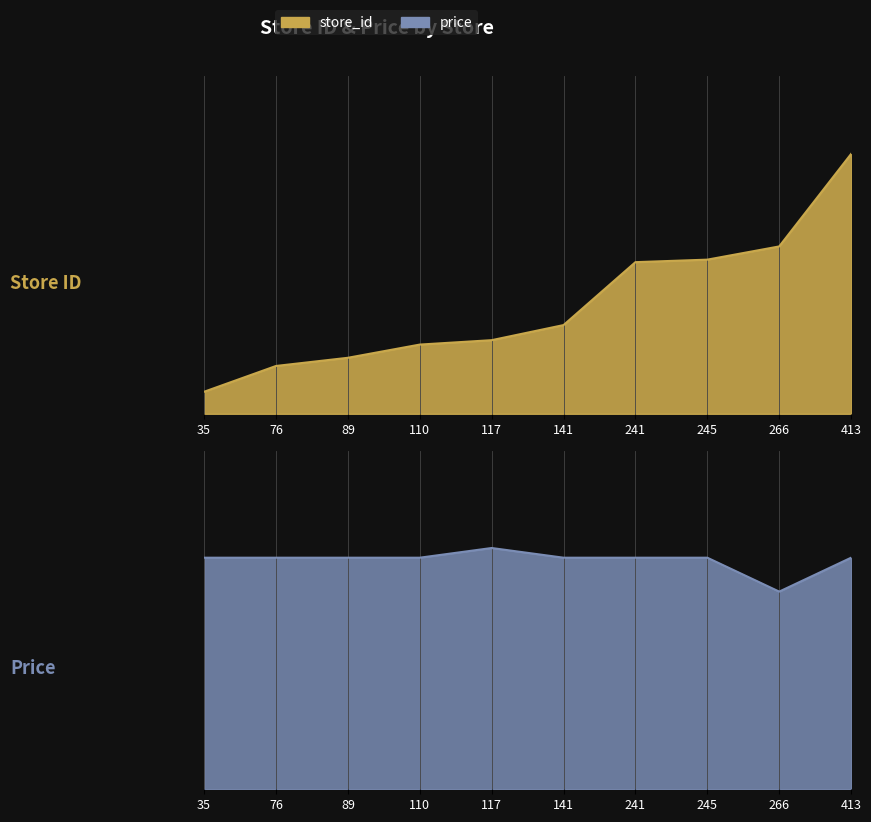

Where does the store_id series first go above 141?

241